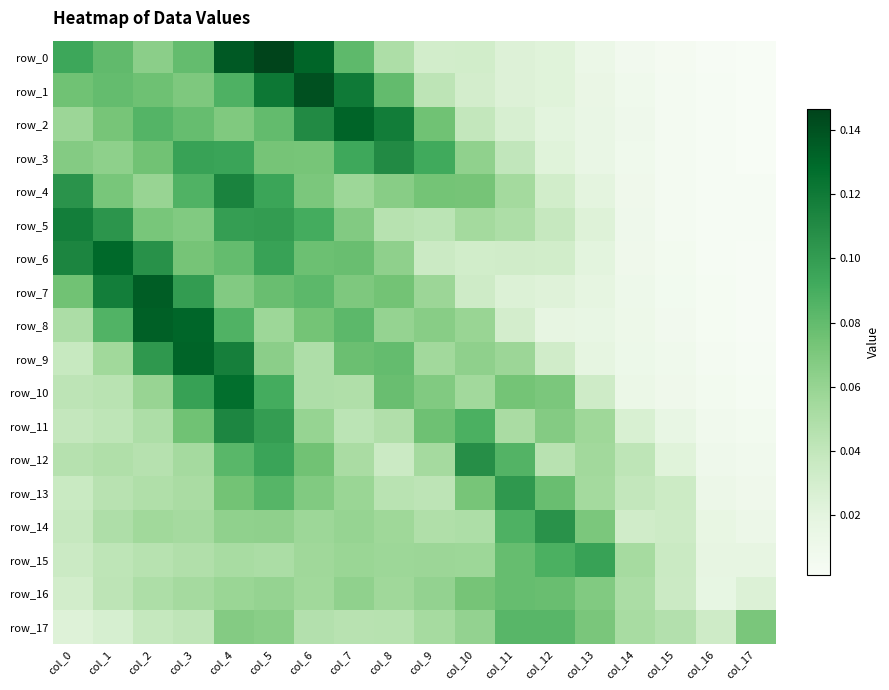

Reading left to right, transcribe all the data shown in this chart.

row_0: 0.1	0.1	0.1	0.1	0.1	0.1	0.1	0.1	0.0	0.0	0.0	0.0	0.0	0.0	0.0	0.0	0.0	0.0
row_1: 0.1	0.1	0.1	0.1	0.1	0.1	0.1	0.1	0.1	0.0	0.0	0.0	0.0	0.0	0.0	0.0	0.0	0.0
row_2: 0.1	0.1	0.1	0.1	0.1	0.1	0.1	0.1	0.1	0.1	0.0	0.0	0.0	0.0	0.0	0.0	0.0	0.0
row_3: 0.1	0.1	0.1	0.1	0.1	0.1	0.1	0.1	0.1	0.1	0.1	0.0	0.0	0.0	0.0	0.0	0.0	0.0
row_4: 0.1	0.1	0.1	0.1	0.1	0.1	0.1	0.1	0.1	0.1	0.1	0.1	0.0	0.0	0.0	0.0	0.0	0.0
row_5: 0.1	0.1	0.1	0.1	0.1	0.1	0.1	0.1	0.0	0.0	0.1	0.0	0.0	0.0	0.0	0.0	0.0	0.0
row_6: 0.1	0.1	0.1	0.1	0.1	0.1	0.1	0.1	0.1	0.0	0.0	0.0	0.0	0.0	0.0	0.0	0.0	0.0
row_7: 0.1	0.1	0.1	0.1	0.1	0.1	0.1	0.1	0.1	0.1	0.0	0.0	0.0	0.0	0.0	0.0	0.0	0.0
row_8: 0.1	0.1	0.1	0.1	0.1	0.1	0.1	0.1	0.1	0.1	0.1	0.0	0.0	0.0	0.0	0.0	0.0	0.0
row_9: 0.0	0.1	0.1	0.1	0.1	0.1	0.0	0.1	0.1	0.1	0.1	0.1	0.0	0.0	0.0	0.0	0.0	0.0
row_10: 0.0	0.0	0.1	0.1	0.1	0.1	0.0	0.0	0.1	0.1	0.1	0.1	0.1	0.0	0.0	0.0	0.0	0.0
row_11: 0.0	0.0	0.0	0.1	0.1	0.1	0.1	0.0	0.0	0.1	0.1	0.1	0.1	0.1	0.0	0.0	0.0	0.0
row_12: 0.0	0.0	0.0	0.1	0.1	0.1	0.1	0.1	0.0	0.1	0.1	0.1	0.0	0.1	0.0	0.0	0.0	0.0
row_13: 0.0	0.0	0.0	0.1	0.1	0.1	0.1	0.1	0.0	0.0	0.1	0.1	0.1	0.1	0.0	0.0	0.0	0.0
row_14: 0.0	0.0	0.1	0.1	0.1	0.1	0.1	0.1	0.1	0.0	0.0	0.1	0.1	0.1	0.0	0.0	0.0	0.0
row_15: 0.0	0.0	0.0	0.0	0.1	0.1	0.1	0.1	0.1	0.1	0.1	0.1	0.1	0.1	0.1	0.0	0.0	0.0
row_16: 0.0	0.0	0.0	0.1	0.1	0.1	0.1	0.1	0.1	0.1	0.1	0.1	0.1	0.1	0.1	0.0	0.0	0.0
row_17: 0.0	0.0	0.0	0.0	0.1	0.1	0.0	0.0	0.0	0.1	0.1	0.1	0.1	0.1	0.1	0.0	0.0	0.1